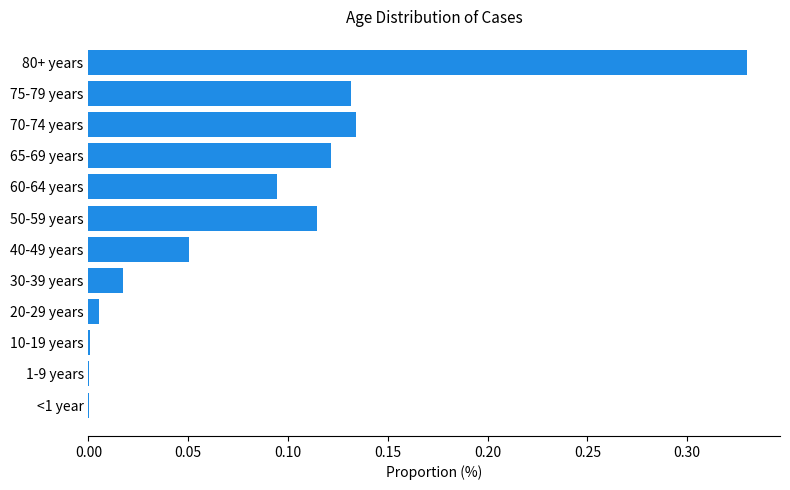

Between 40-49 years and 70-74 years, which is larger?

70-74 years